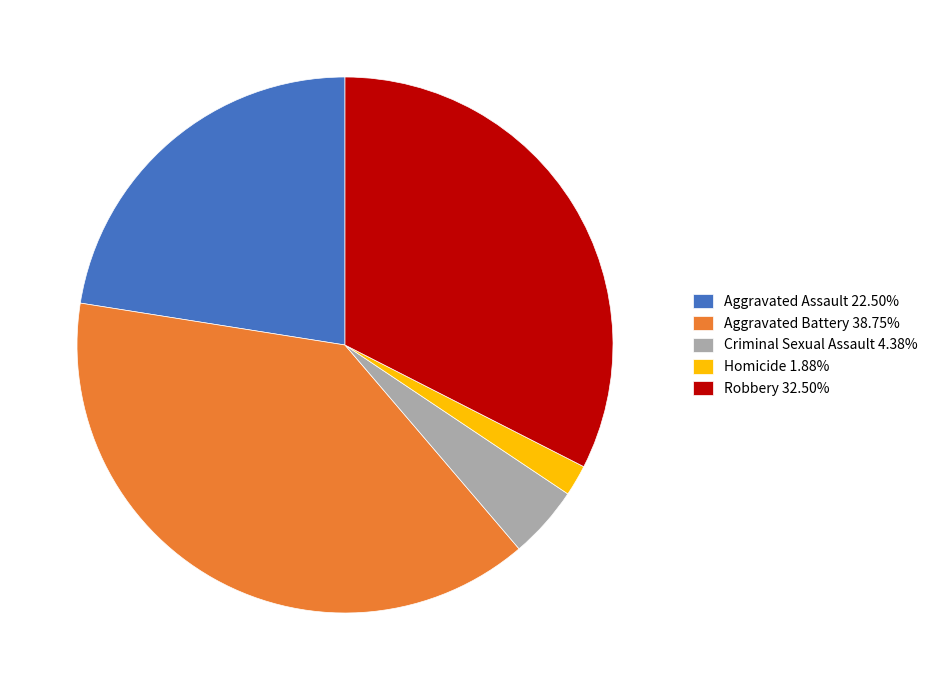

Does Aggravated Assault 22.50% account for over 50% of the chart?

No